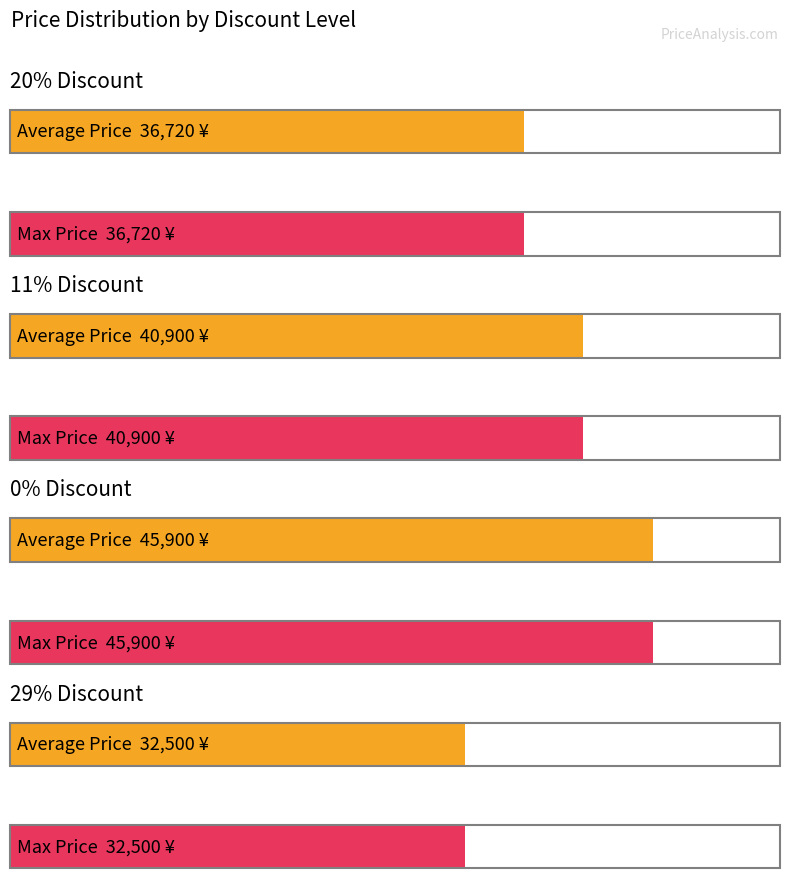

True or false: Max Price has a value of 25128 at 11% Discount.

False